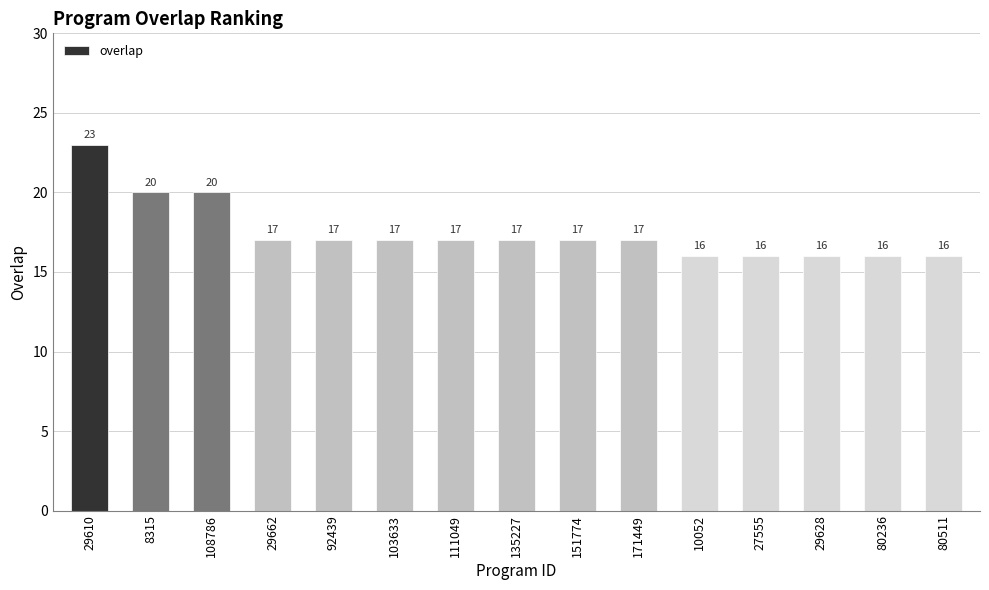

What is the greatest value displayed?

23